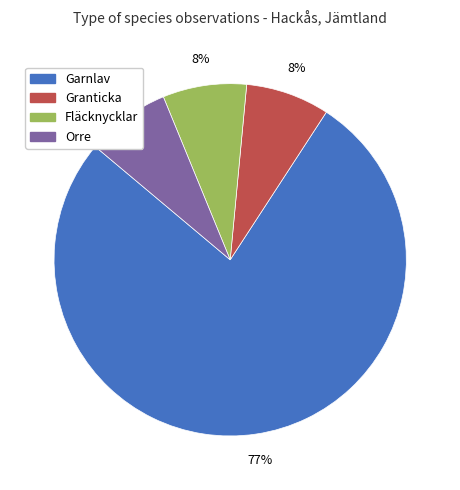

What percentage is the Fläcknycklar slice, to the nearest percent?

8%